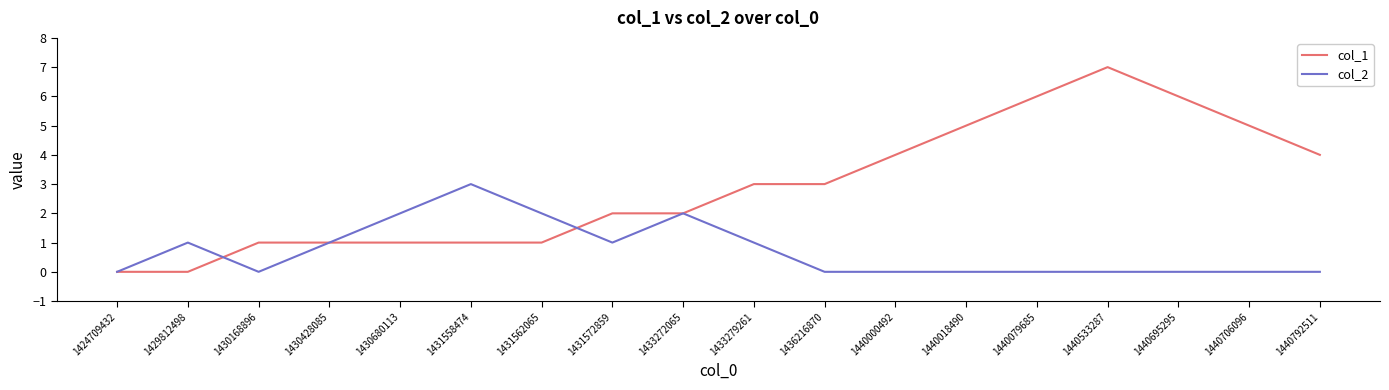

Which series has the widest spread of values?

col_1